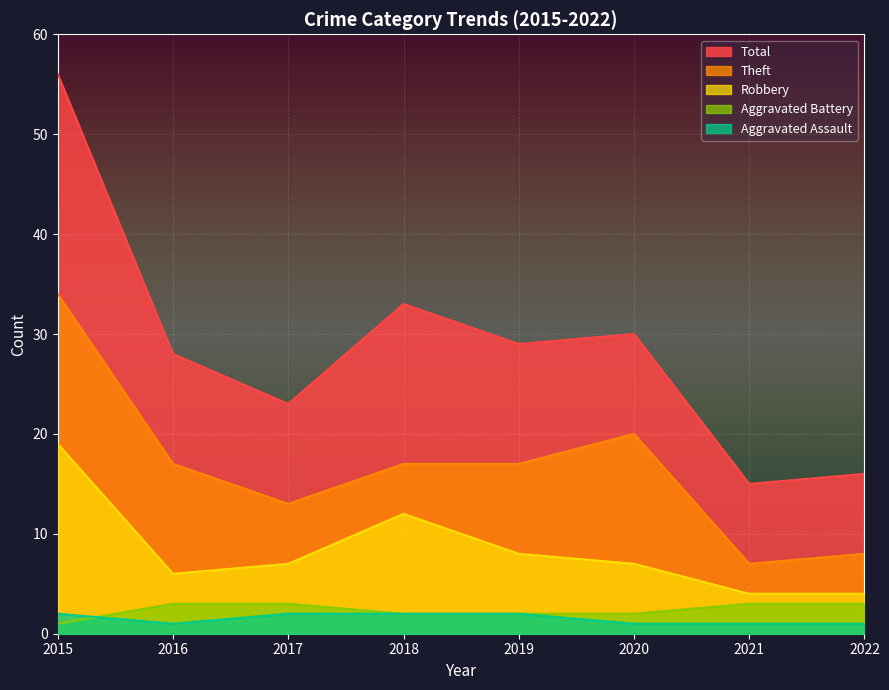

Which label corresponds to the largest value in the chart?

2015